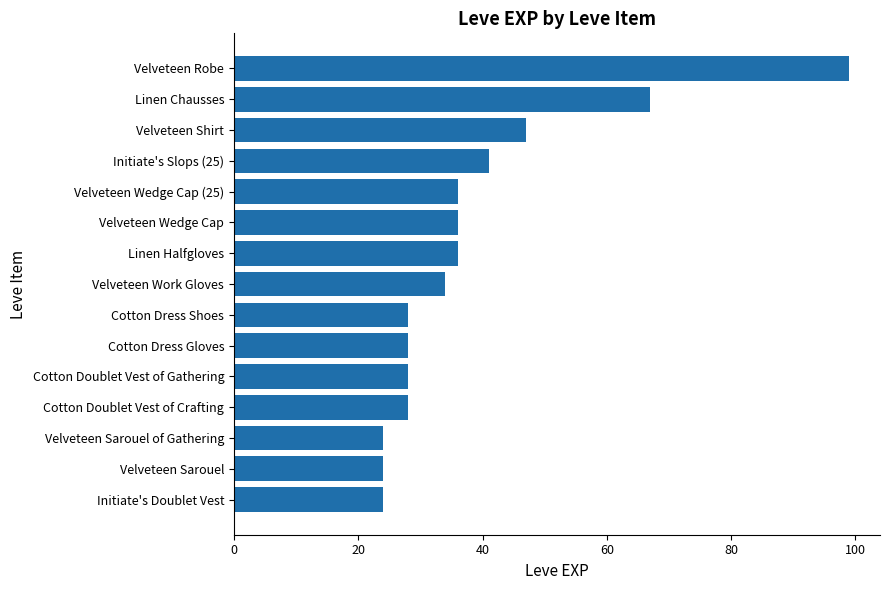

Where is the data nearest to the value 61?

Linen Chausses